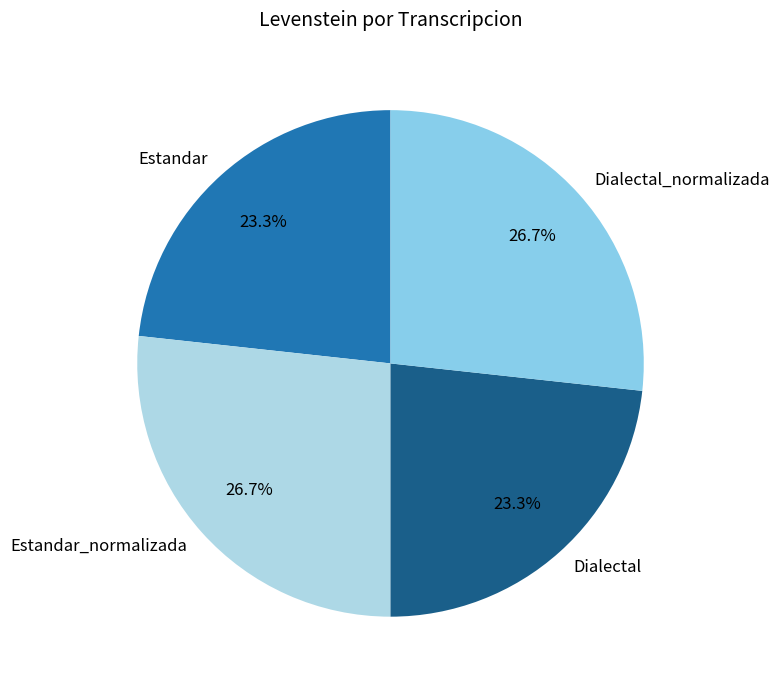

What percentage is NOT represented by Estandar?

76.7%